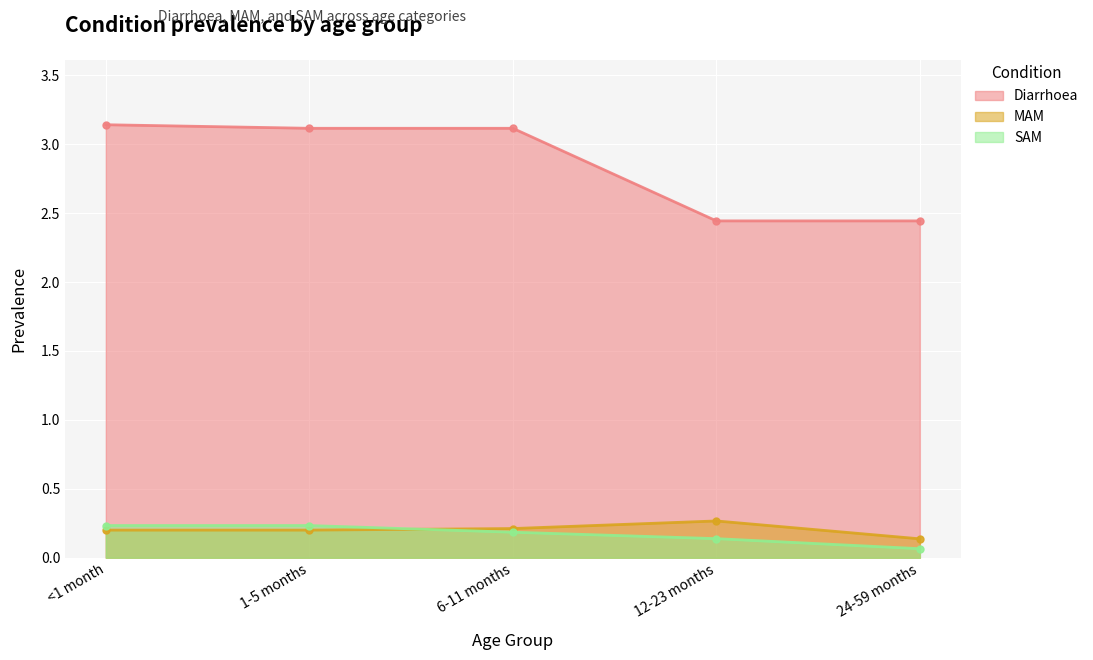

The value of SAM at 12-23 months is 0.1. True or false?

True